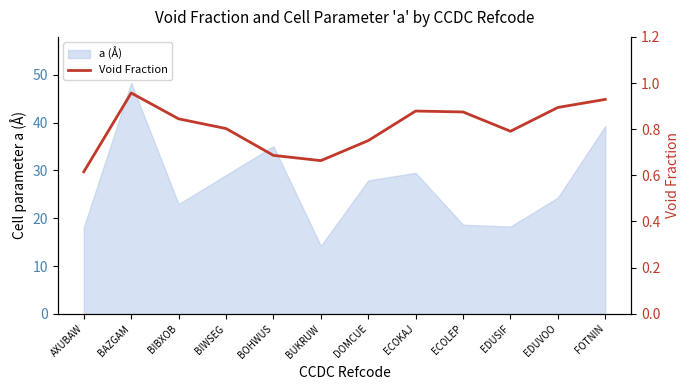

What is the difference between the second highest and second lowest values?

0.3